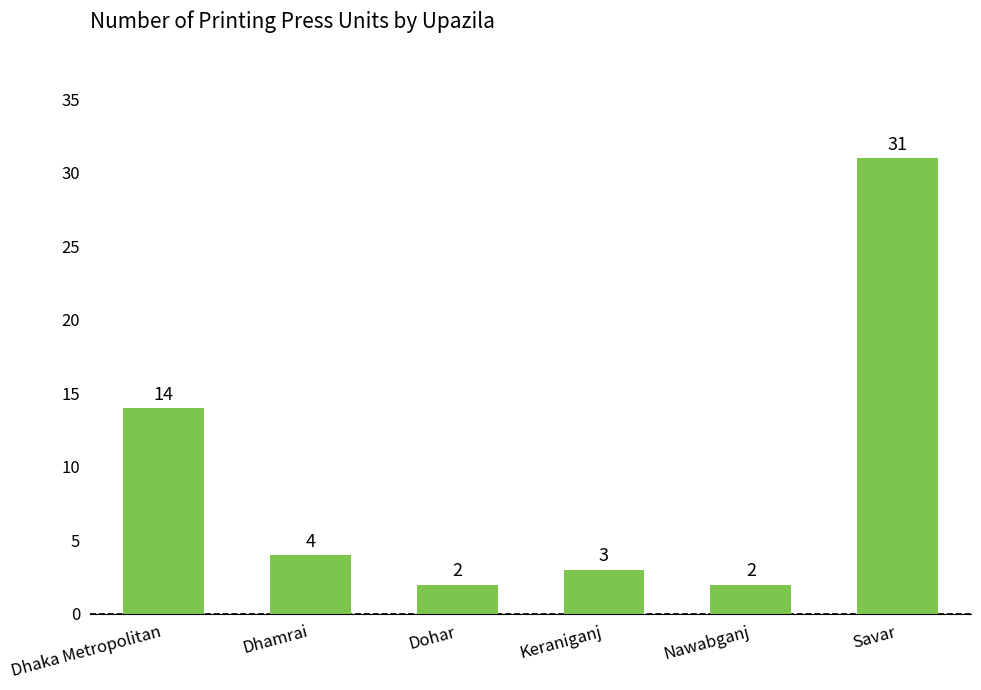

What is the difference between the values at Dohar and Savar?

29